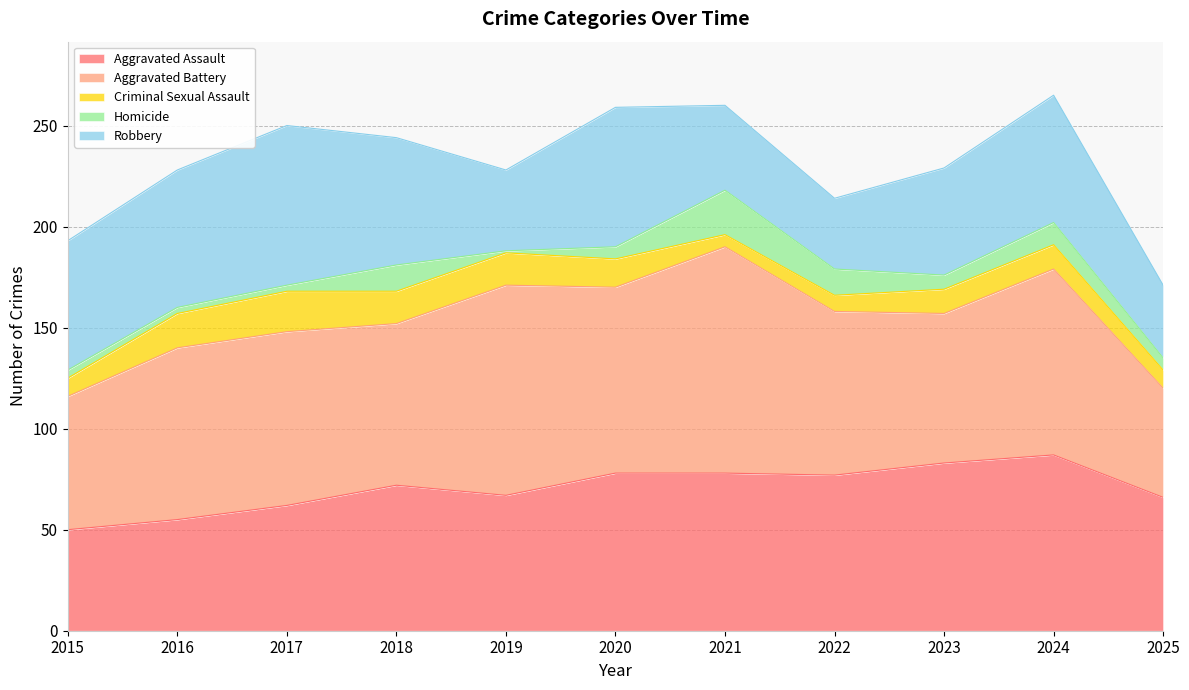

How many data points does each series have?

11